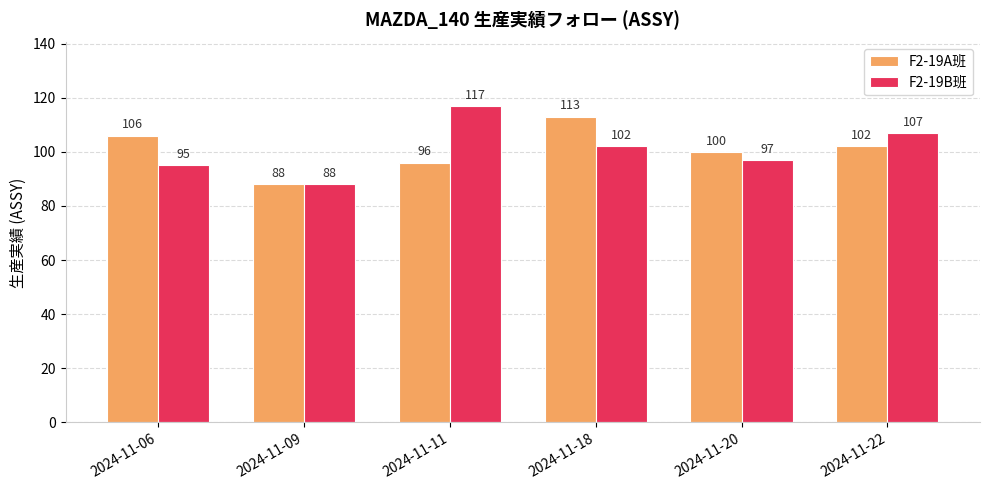

Read the F2-19A班 value at 2024-11-20.

100